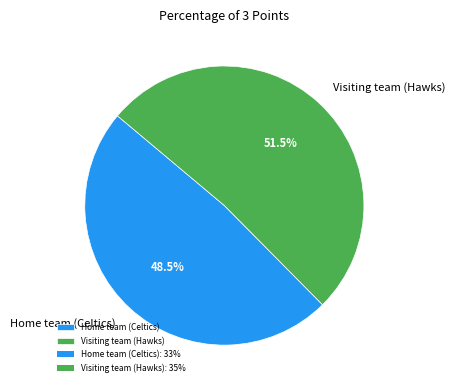

Which category has the smallest portion of the pie?

Home team (Celtics)